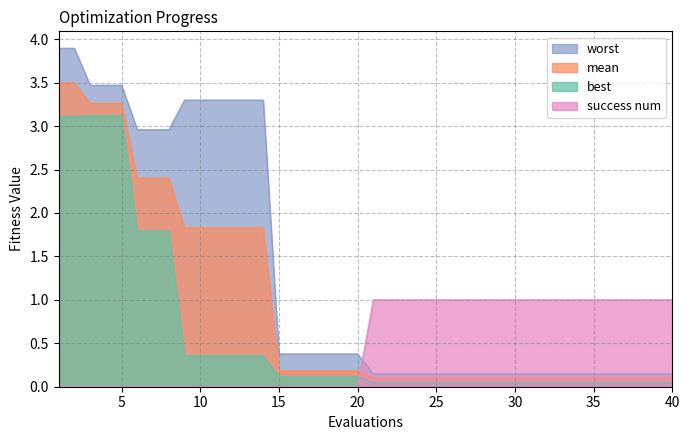

Which series has the largest total across all categories?

worst